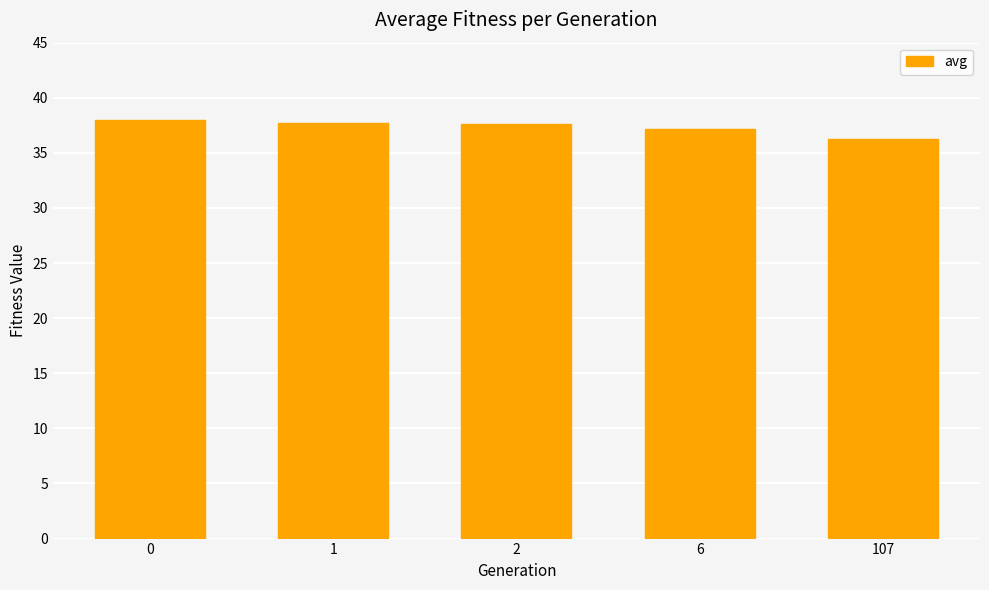

At which label is the value closest to 37?

6